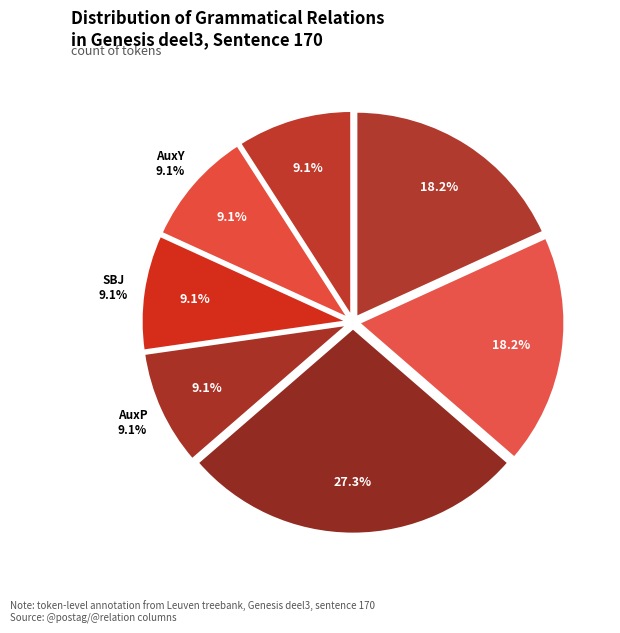

Which category has the biggest portion of the pie?

ATR